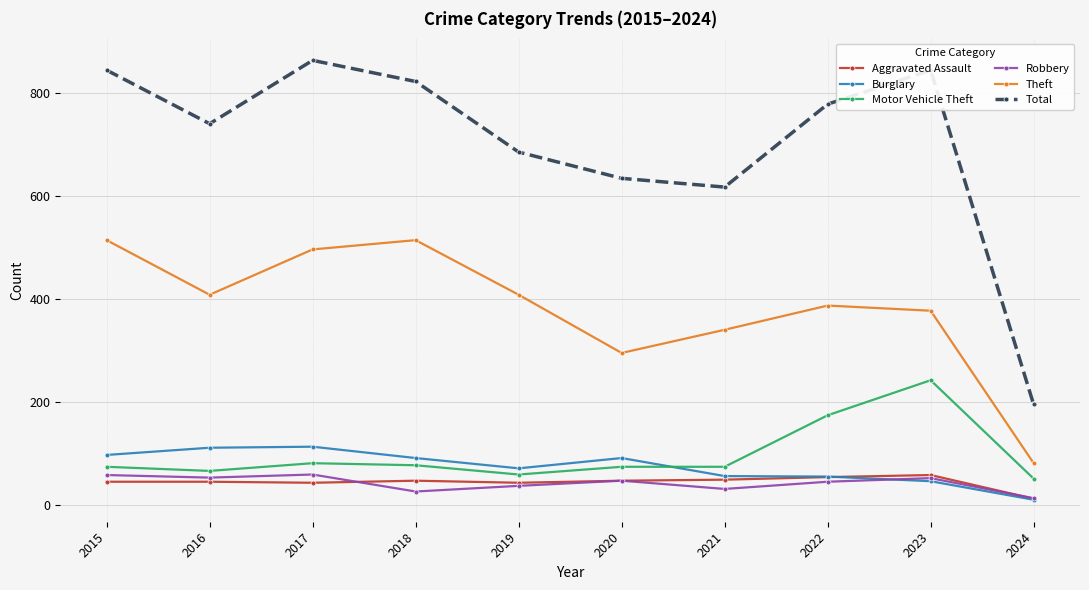

Where is the first local minimum for Theft?

2016